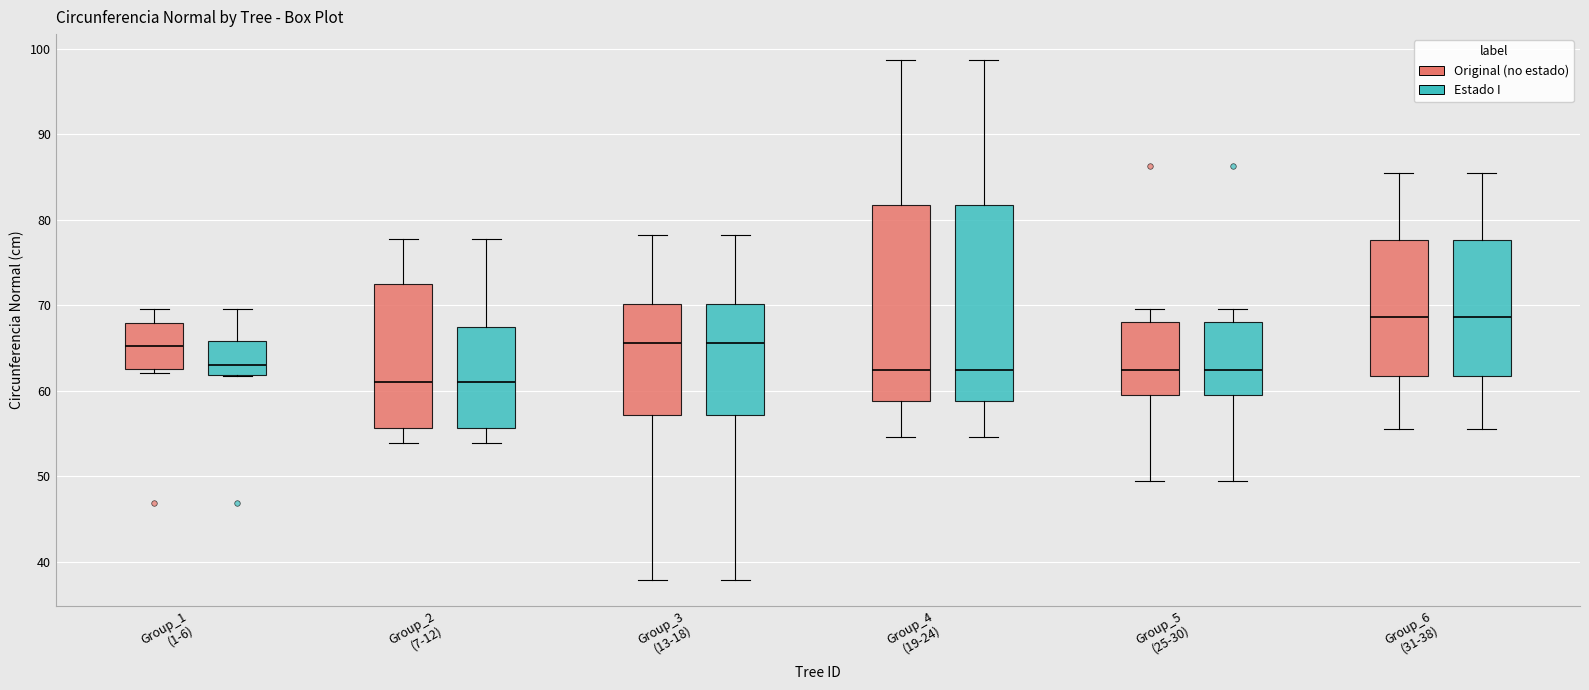

Reading left to right, read every box against the y-axis: the position of its median line, the range the box covers, and the ends of its whiskers. The values are not printed on the chart, so give them approximately, as read against the axis.

Group_1 (1-6) (Original (no estado)): median 65, box 63 to 68, whiskers 62 to 70
Group_1 (1-6) (Estado I): median 63, box 62 to 66, whiskers 62 to 70
Group_2 (7-12) (Original (no estado)): median 61, box 56 to 73, whiskers 54 to 78
Group_2 (7-12) (Estado I): median 61, box 56 to 67, whiskers 54 to 78
Group_3 (13-18) (Original (no estado)): median 66, box 57 to 70, whiskers 38 to 78
Group_3 (13-18) (Estado I): median 66, box 57 to 70, whiskers 38 to 78
Group_4 (19-24) (Original (no estado)): median 62, box 59 to 82, whiskers 55 to 99
Group_4 (19-24) (Estado I): median 62, box 59 to 82, whiskers 55 to 99
Group_5 (25-30) (Original (no estado)): median 62, box 59 to 68, whiskers 49 to 70
Group_5 (25-30) (Estado I): median 62, box 59 to 68, whiskers 49 to 70
Group_6 (31-38) (Original (no estado)): median 69, box 62 to 78, whiskers 55 to 85
Group_6 (31-38) (Estado I): median 69, box 62 to 78, whiskers 55 to 85